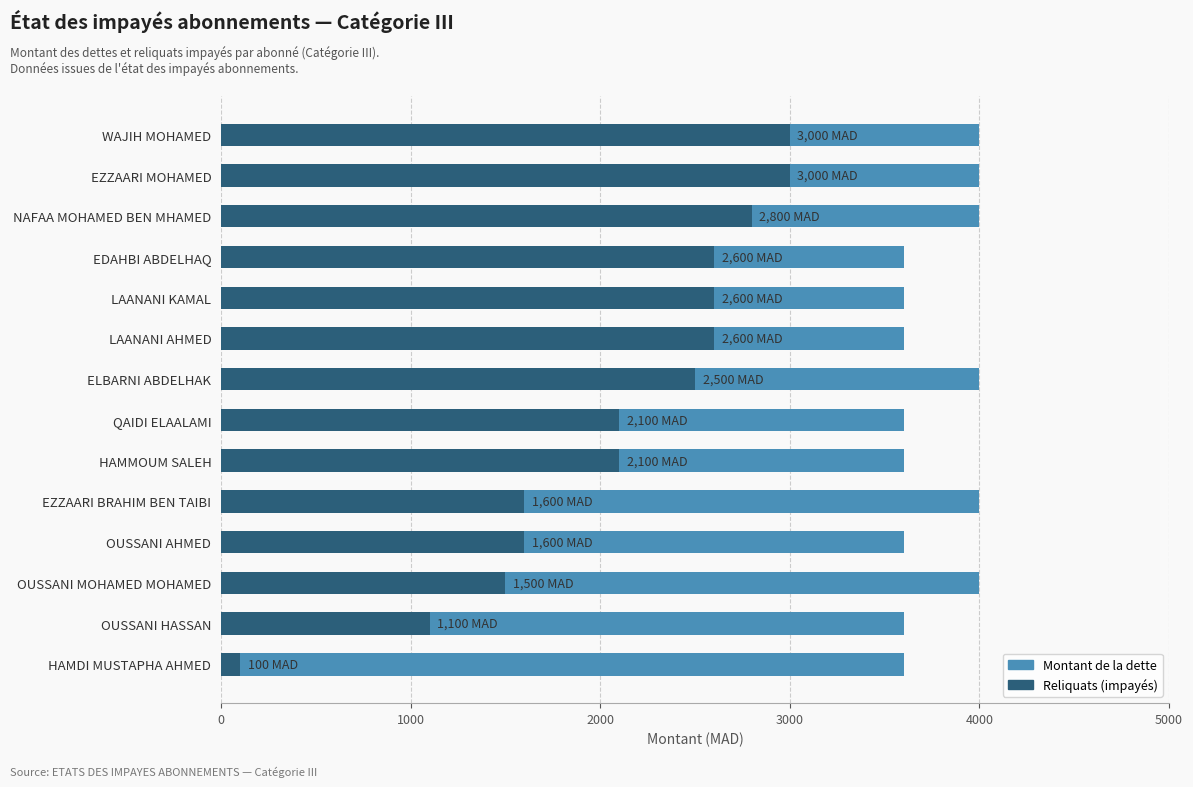

What are all the series names shown in the legend?

Montant de la dette, Reliquats (impayés)